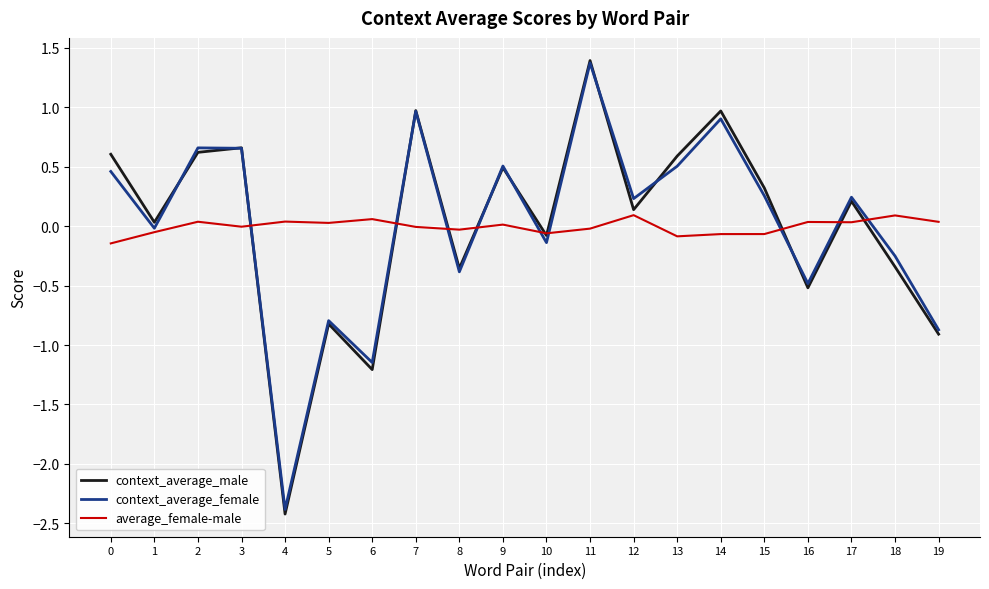

What is the sum of the average_female-male values at 6 and 17?

0.1